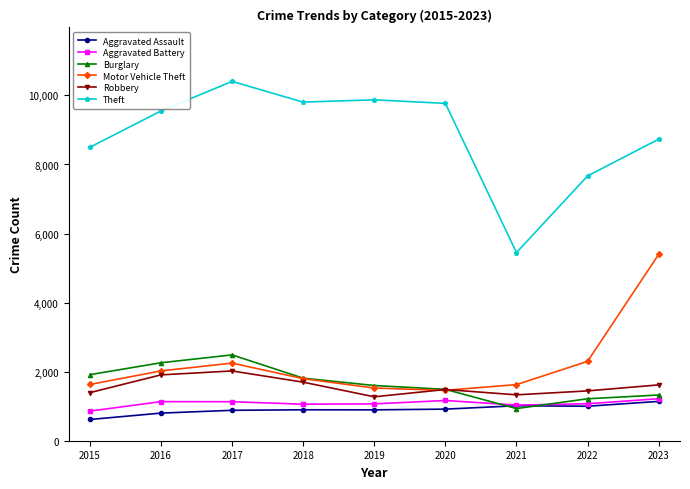

True or false: Burglary and Theft cross at least once.

False